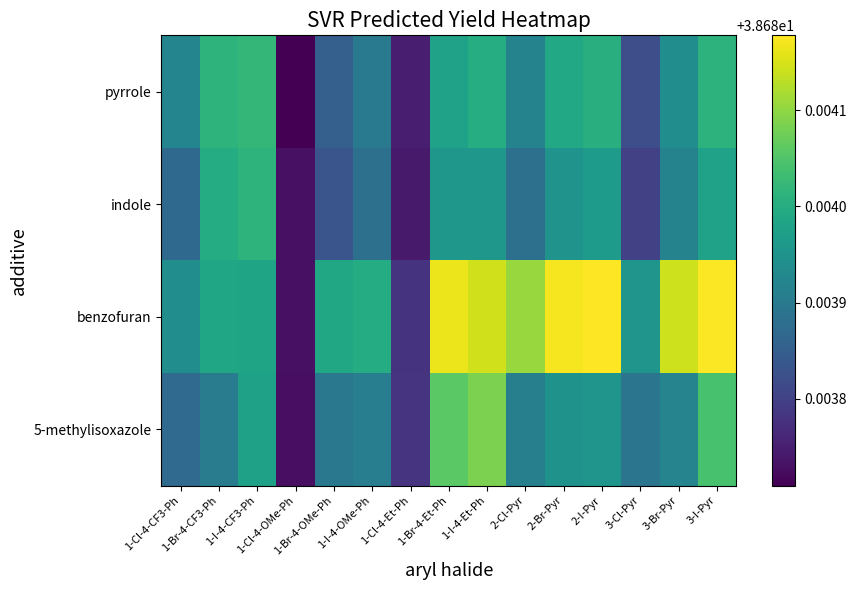

Is the value of 5-methylisoxazole at 1-I-4-CF3-Ph greater than the value of pyrrole at 1-Cl-4-CF3-Ph?

Yes